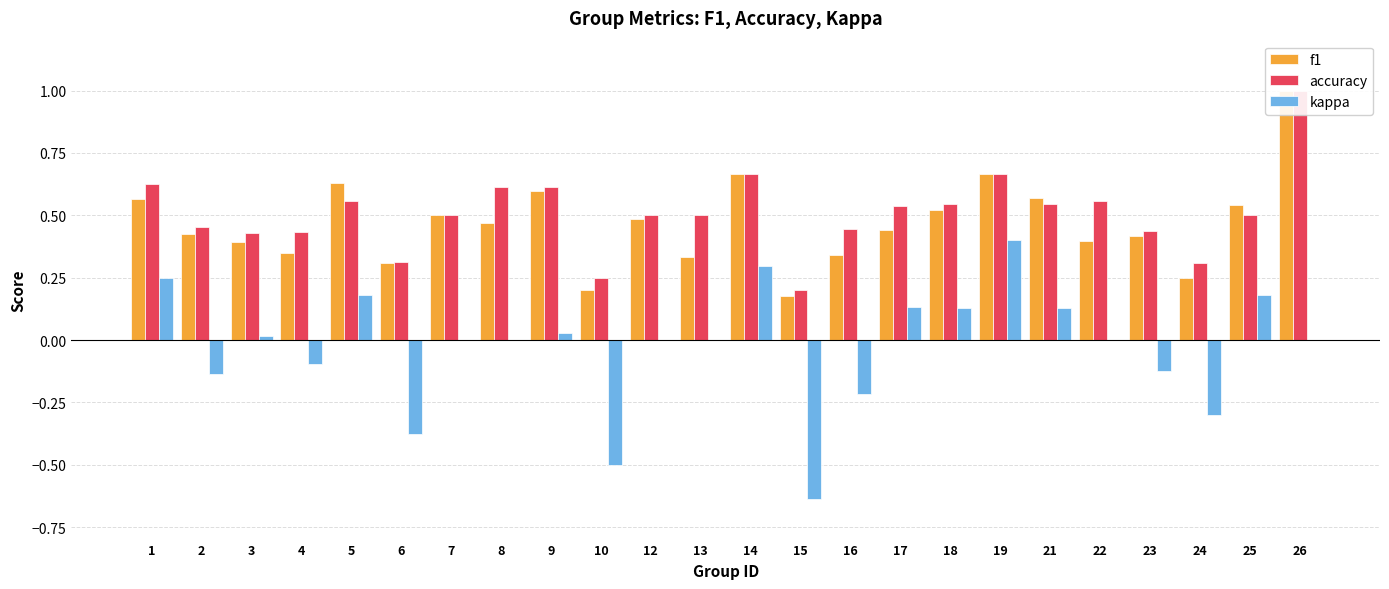

What are all the series names shown in the legend?

f1, accuracy, kappa